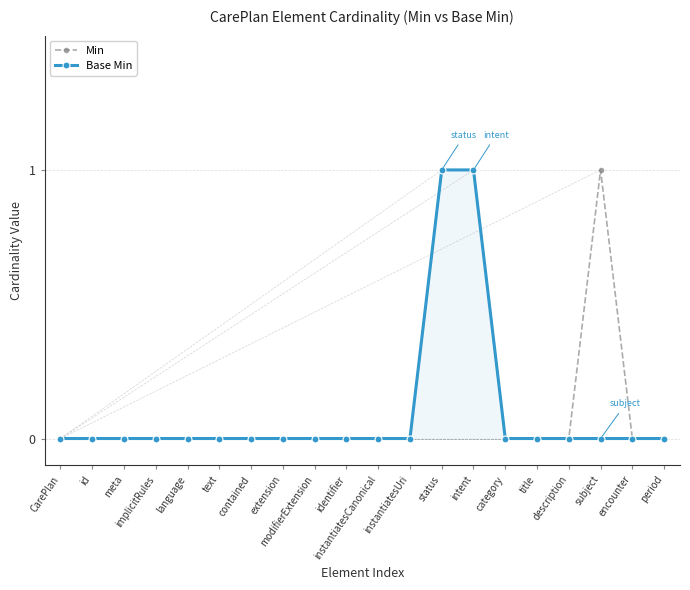

How many Min values are between 0 and 1?

20